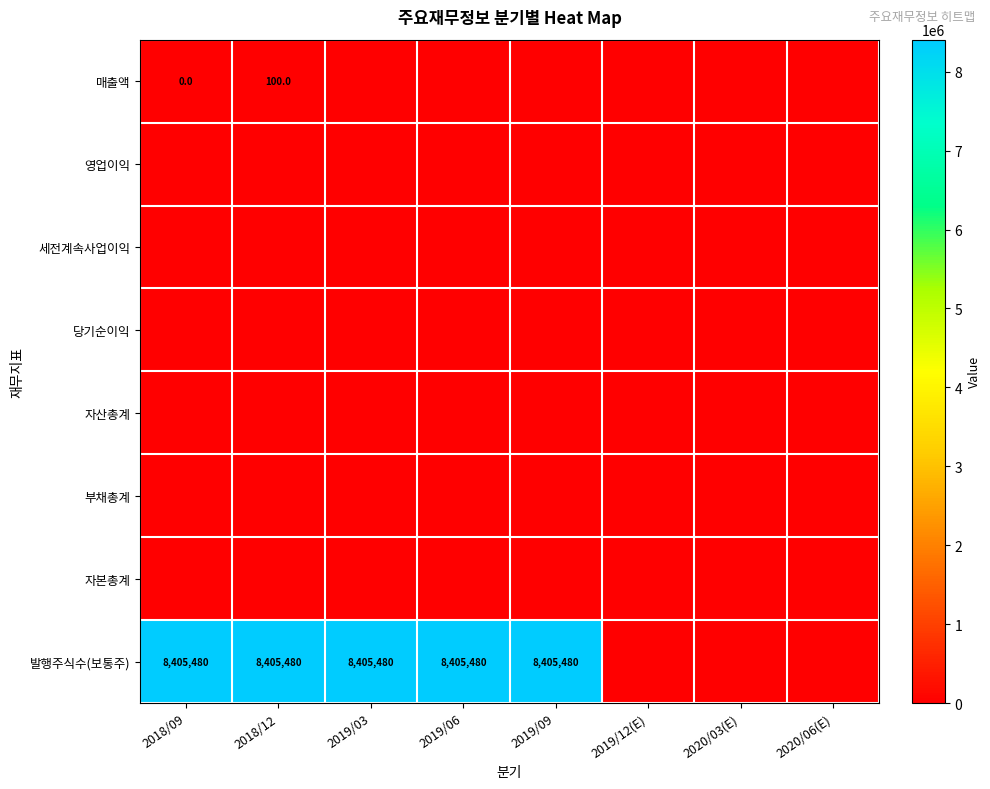

The value of 당기순이익 at 2018/12 is -2. True or false?

False